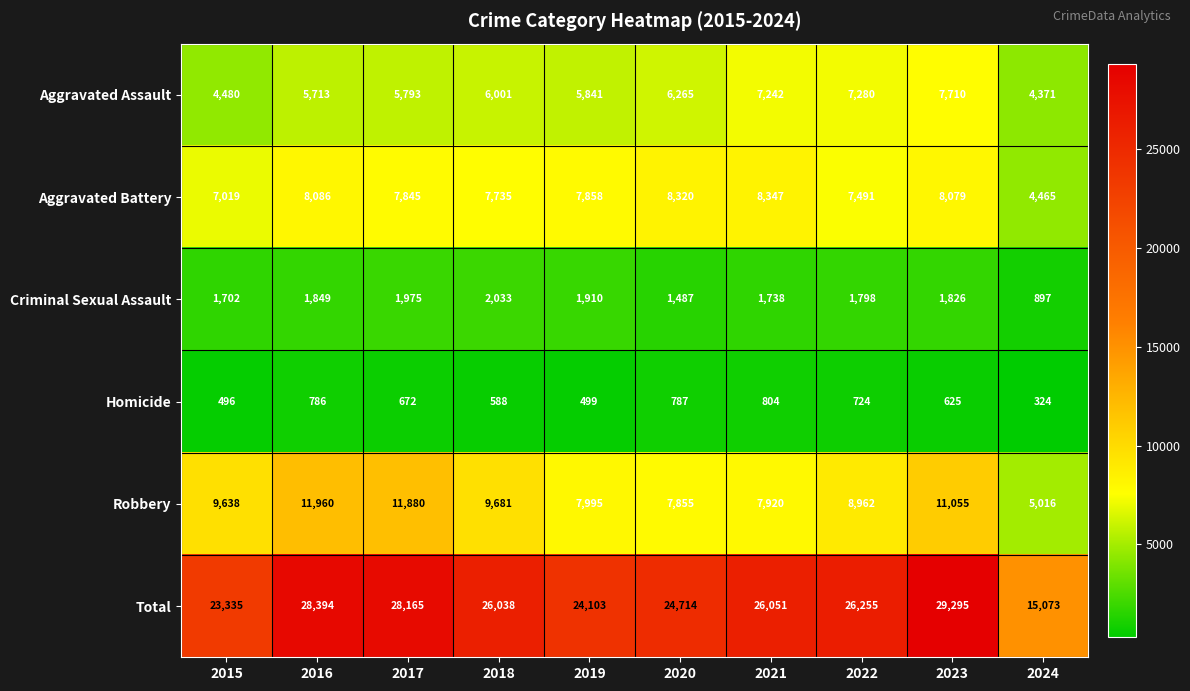

At which category does the chart reach its minimum across all series?

2024